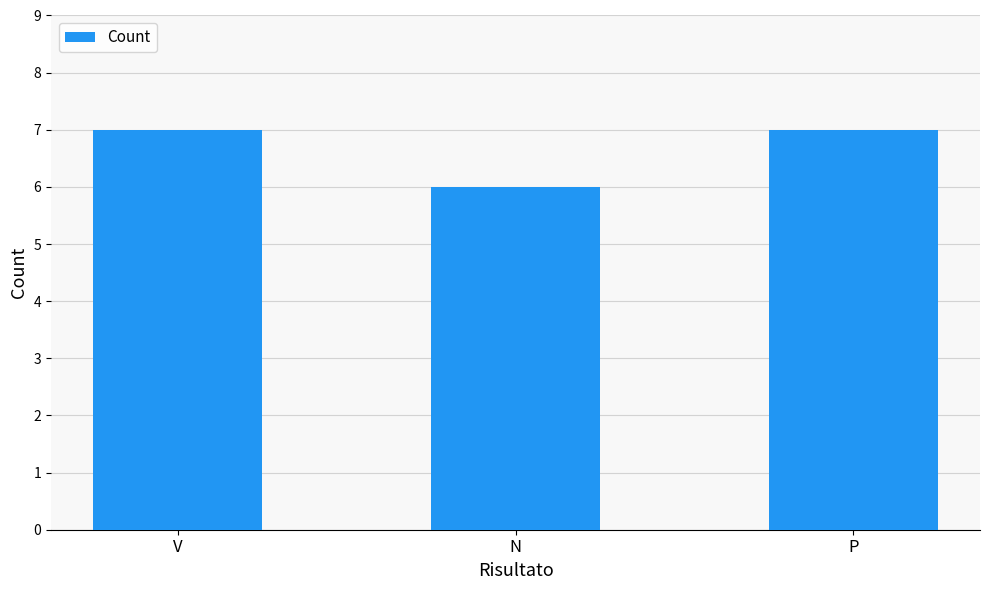

What is the difference between the maximum and minimum values?

1